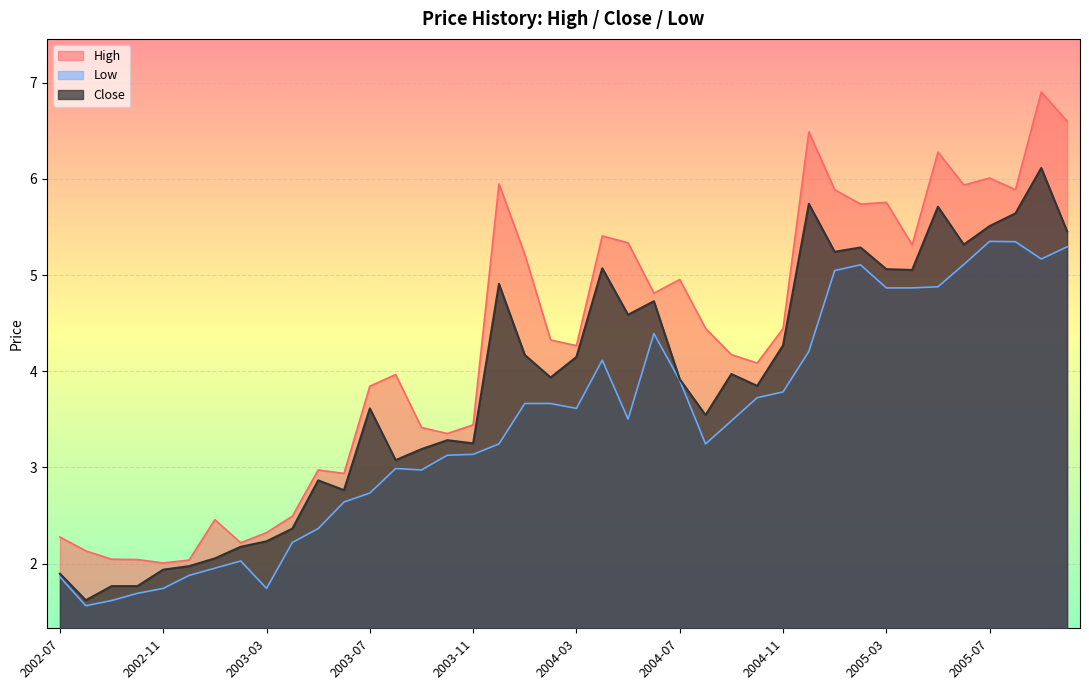

What is the sum of the Close values at 2003-04 and 2003-02?

4.5